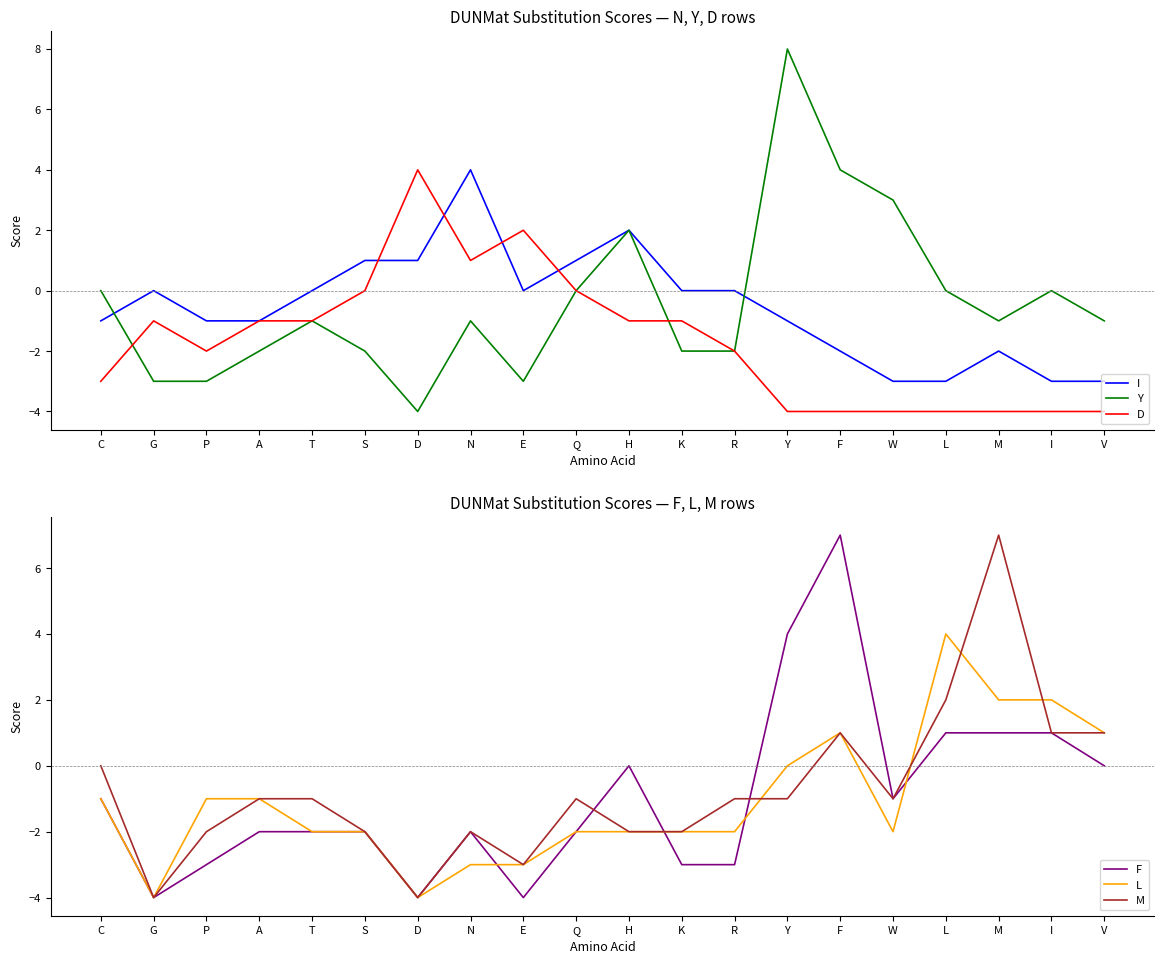

What is the difference between the maximum and minimum values in the F series?

11